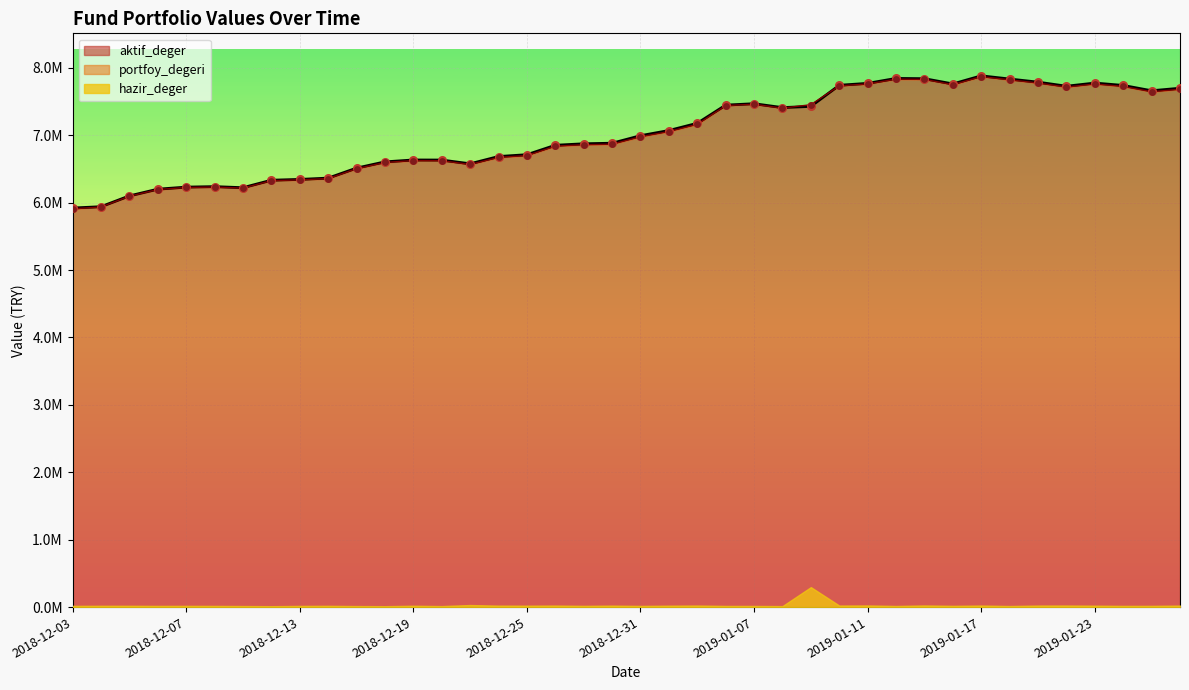

At how many categories does at least one series exceed 7268316?

17